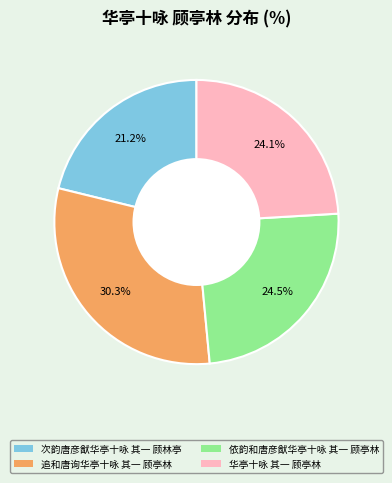

Is it true that 华亭十咏 其一 顾亭林 is 18% of the pie?

False